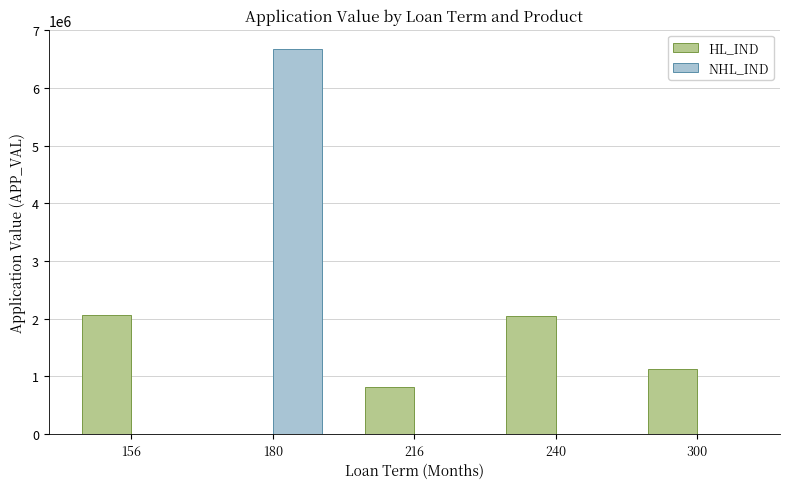

Which category has the highest value across all series?

180